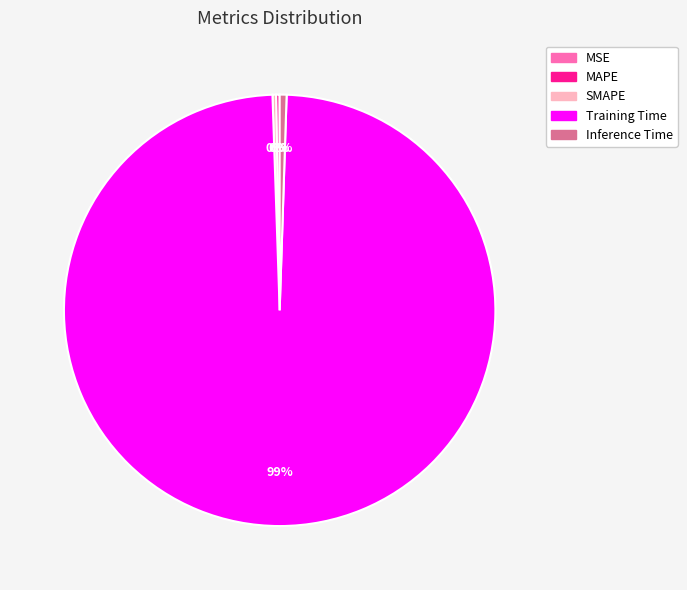

Does Training Time account for over 50% of the chart?

Yes